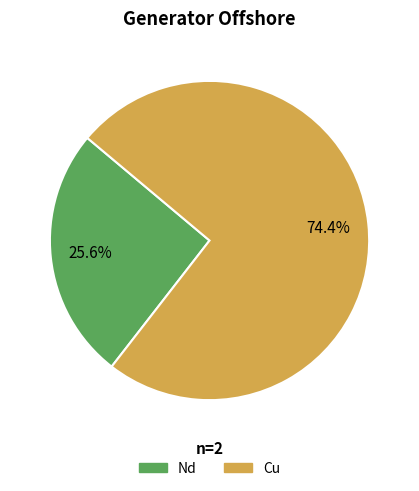

Does any single category account for the majority?

Yes